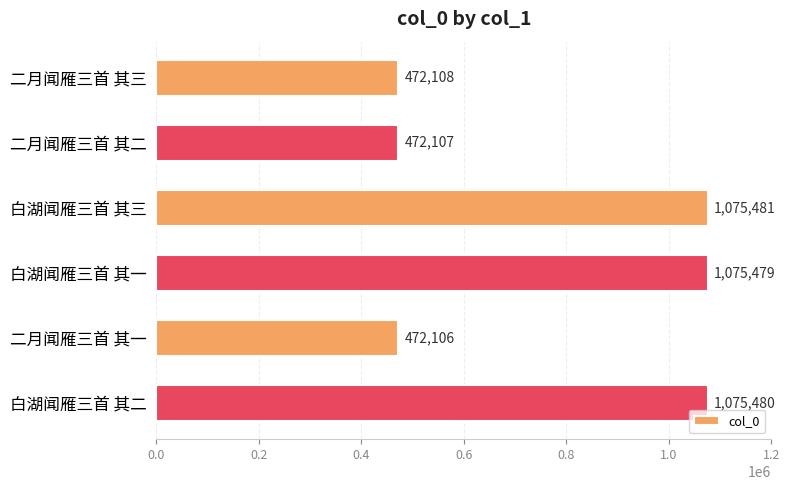

Reading top to bottom, extract all data points from this chart.

472108	472107	1075481	1075479	472106	1075480